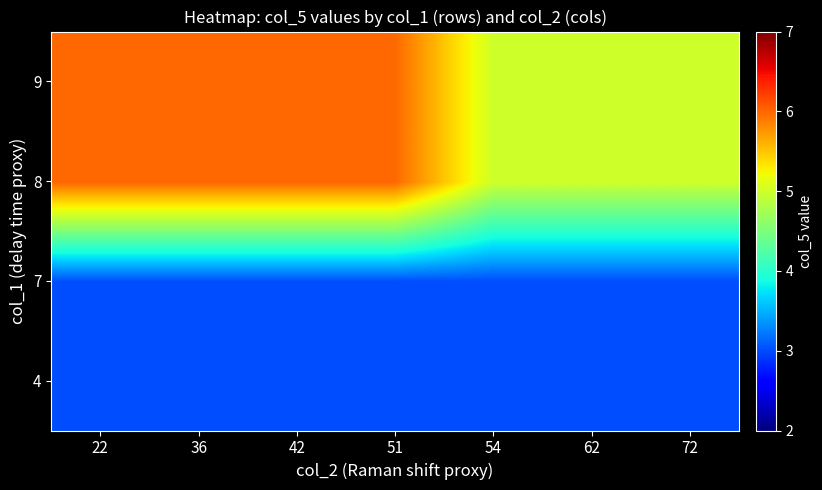

Which category has the highest value across all series?

22